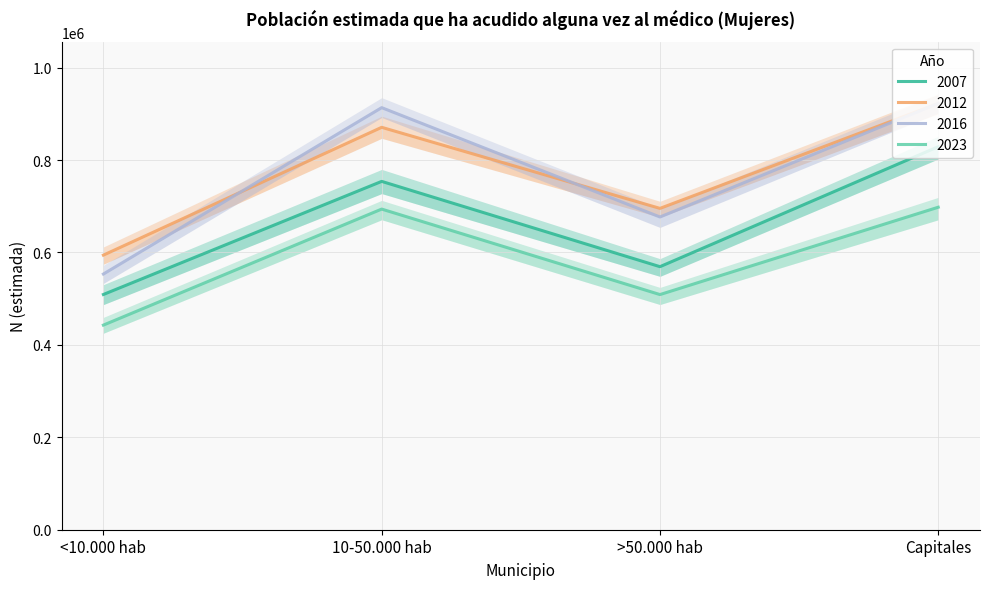

Is it true that 2007 equals 828986 at Capitales?

True